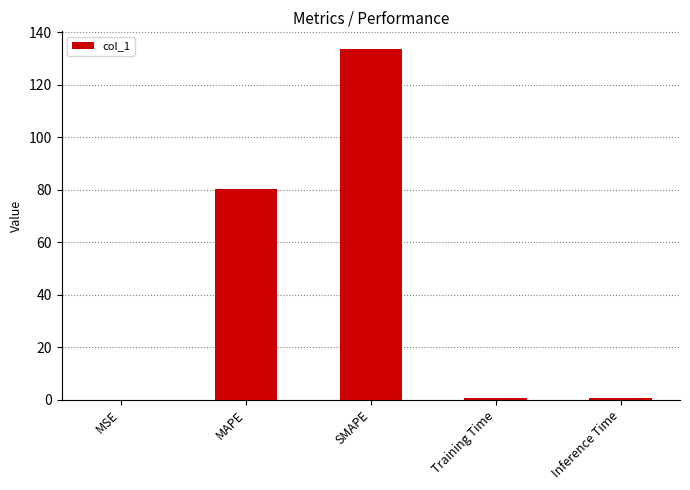

Is it true that the value at SMAPE is 221.5?

False